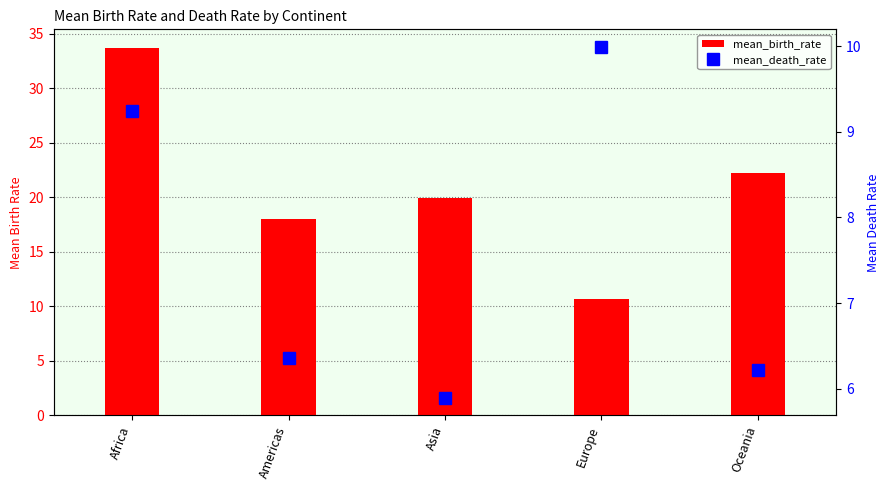

The mean_death_rate series shows 9.2 at Africa. True or false?

True